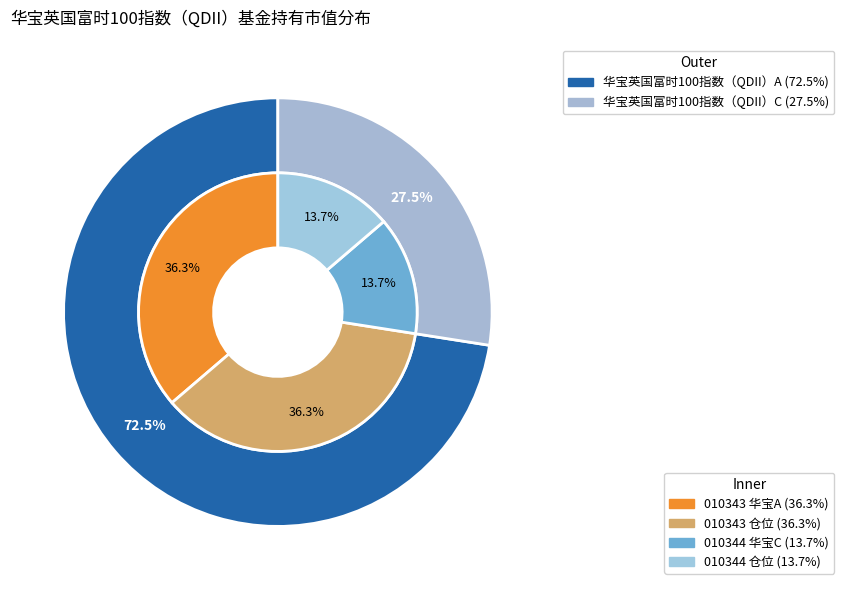

What percentage is NOT represented by 华宝英国富时100指数（QDII）C?

72.5%